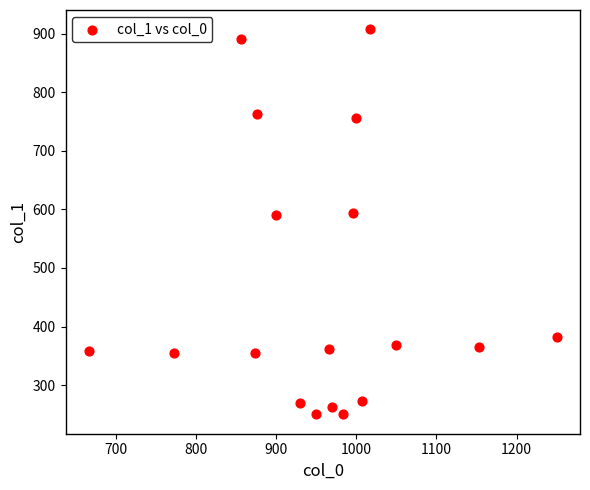

What is the range of Y values (max minus min)?

658.1